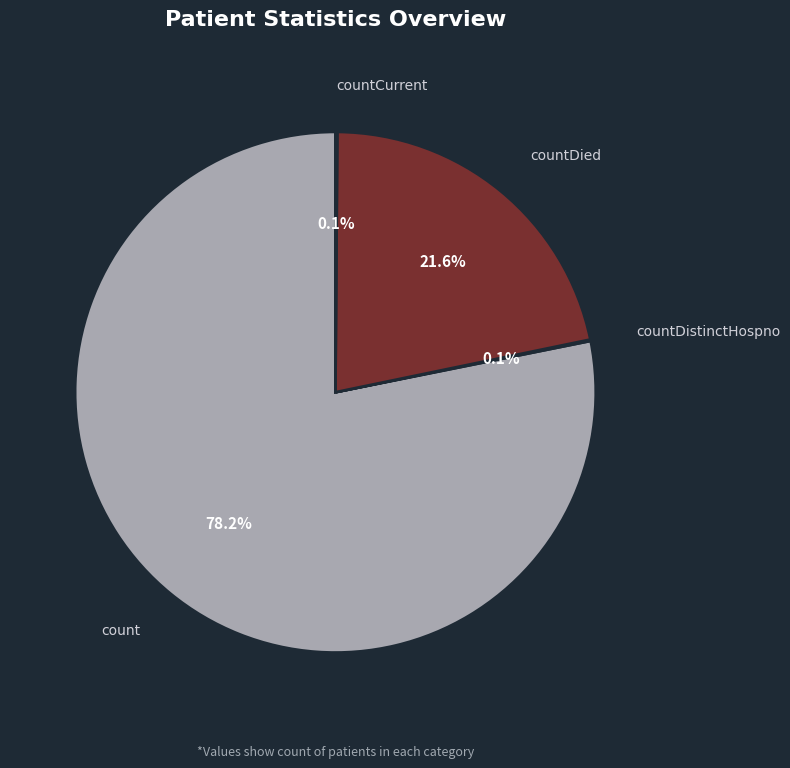

Is there any slice that represents more than half of the pie?

Yes